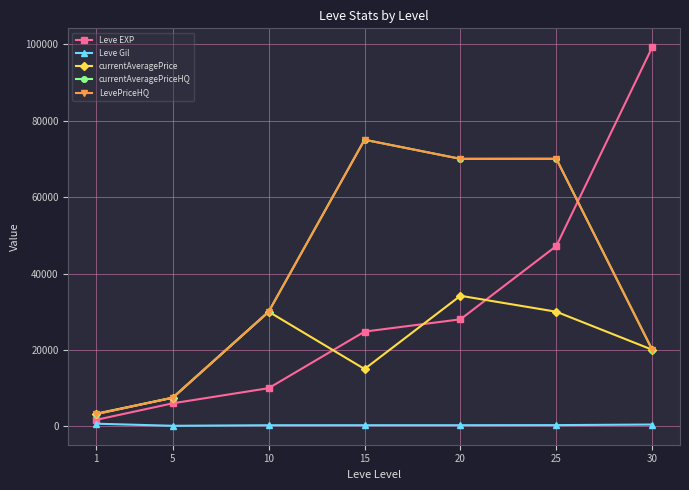

Reading right to left, transcribe all the data shown in this chart.

Leve EXP: 30=99220	25=47200	20=28010	15=24790	10=9990	5=6030	1=1690
Leve Gil: 30=473	25=317	20=293	15=293	10=288	5=140	1=690
currentAveragePrice: 30=20049	25=29995	20=34173	15=15000	10=29999	5=7500	1=3307
currentAveragePriceHQ: 30=20049	25=70029	20=70011	15=75011	10=29995	5=7500	1=3200
LevePriceHQ: 30=20049	25=70029	20=70011	15=75011	10=29995	5=7500	1=3200